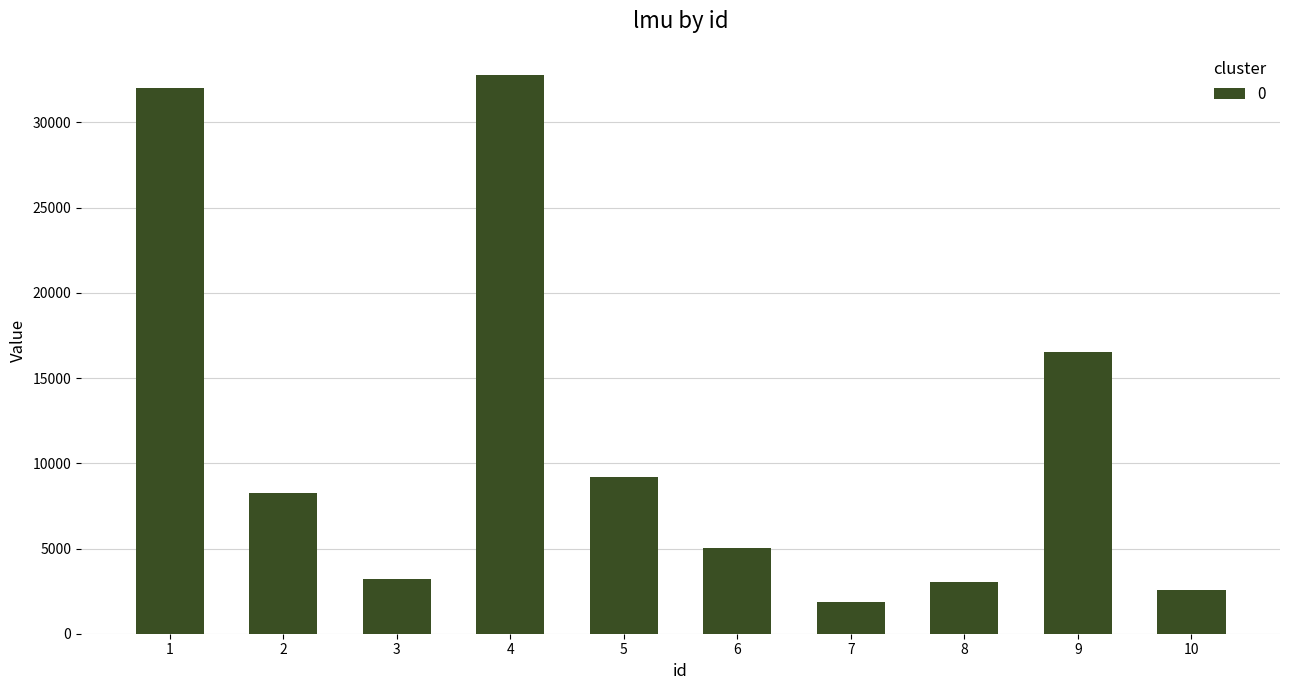

Is it true that the value at 5 is 15265?

False